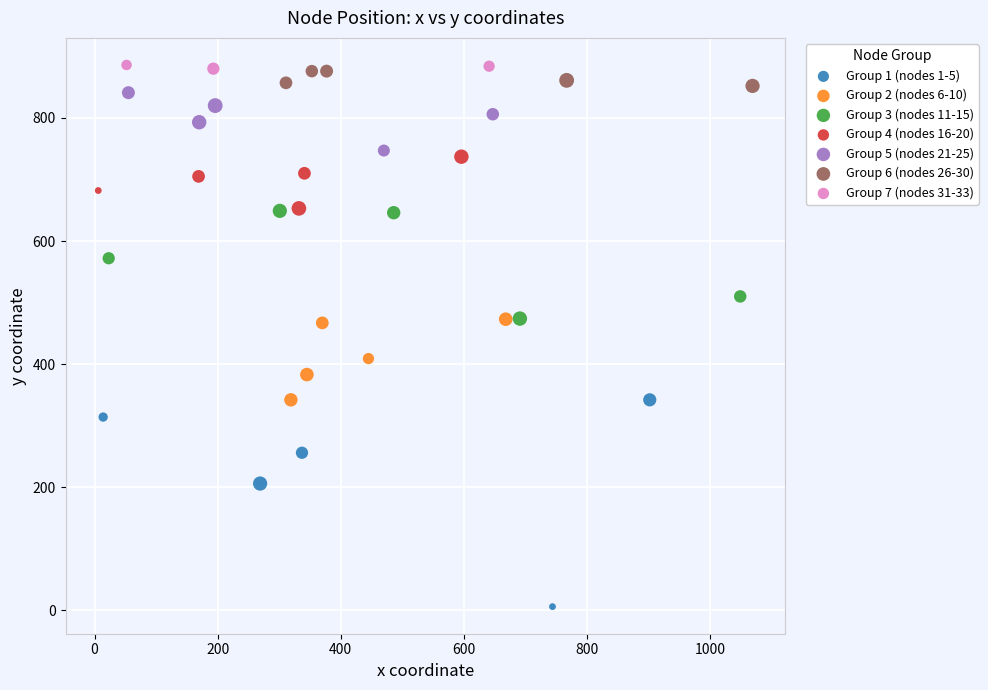

Which series has the widest spread of Y values?

Group 1 (nodes 1-5)